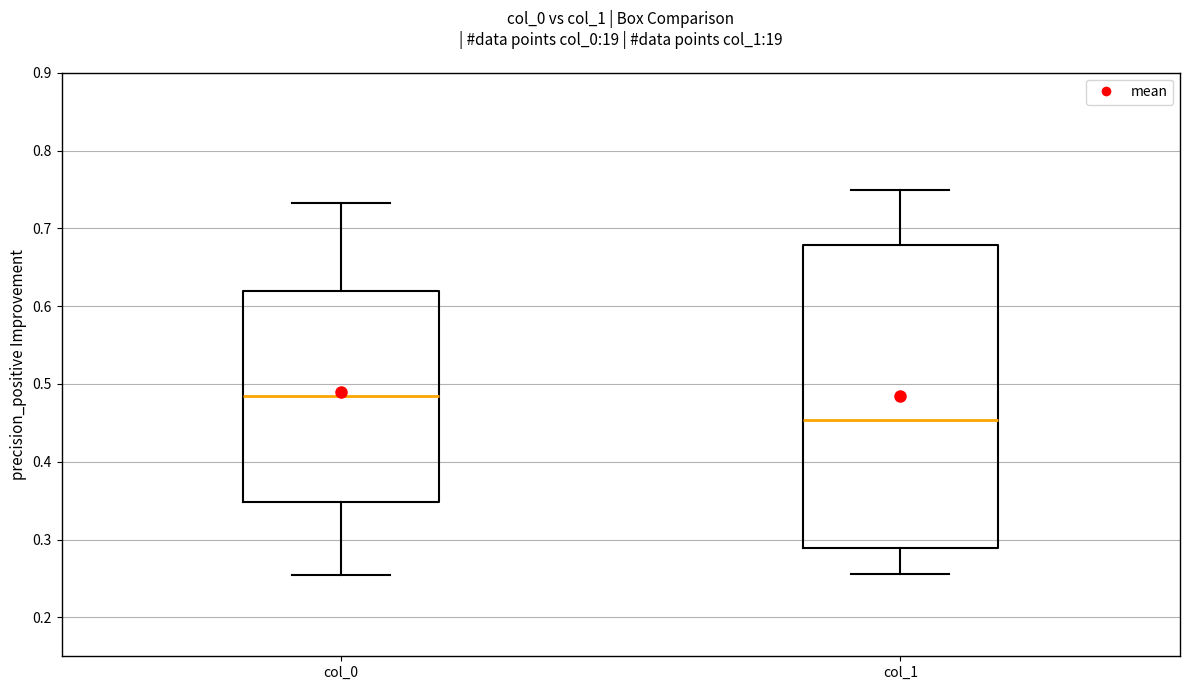

Where is the upper edge of the box for col_0 on the y-axis? The values are not printed on the chart, so give them approximately, as read against the axis.

0.62